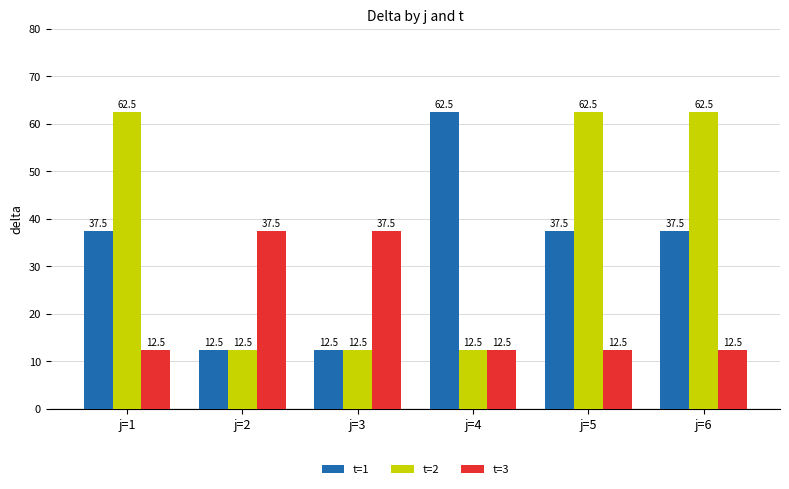

What value does the t=1 series have at j=2?

12.5